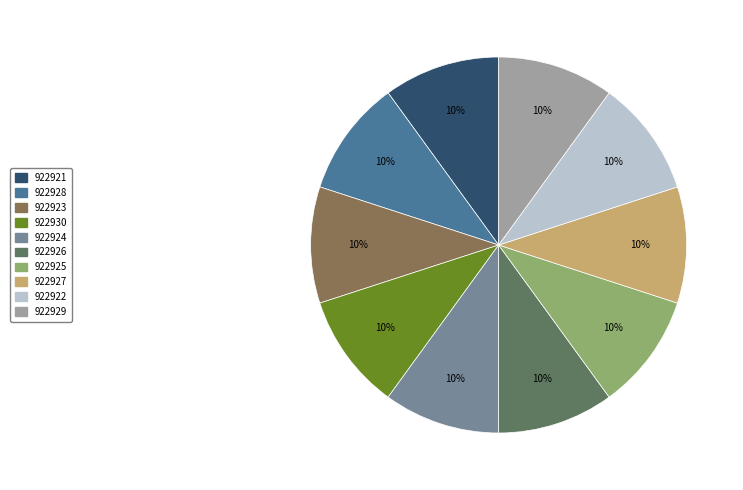

Is it true that 922927 is 19% of the pie?

False